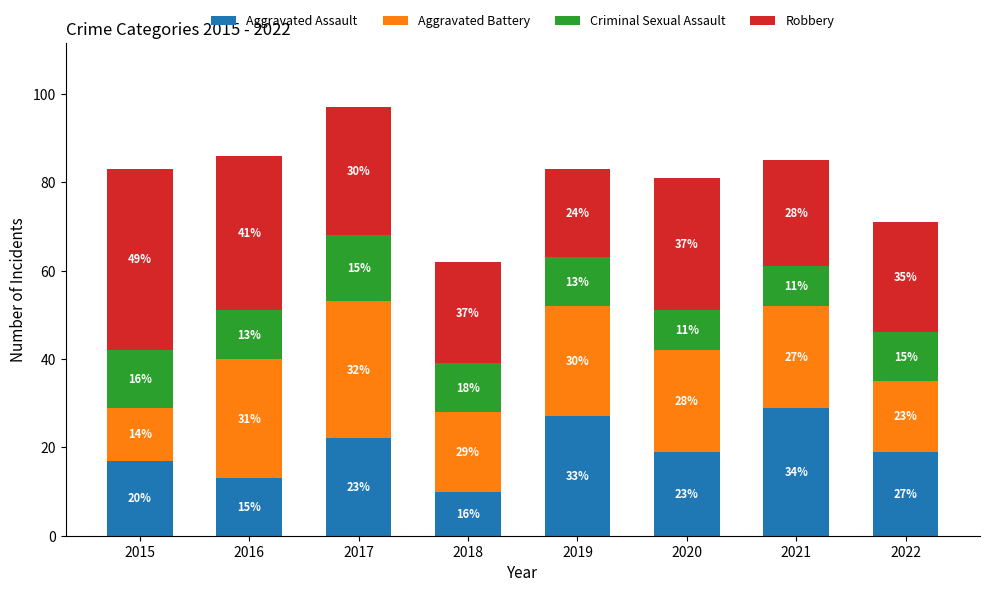

Reading right to left, transcribe the values for Aggravated Assault.

19	29	19	27	10	22	13	17